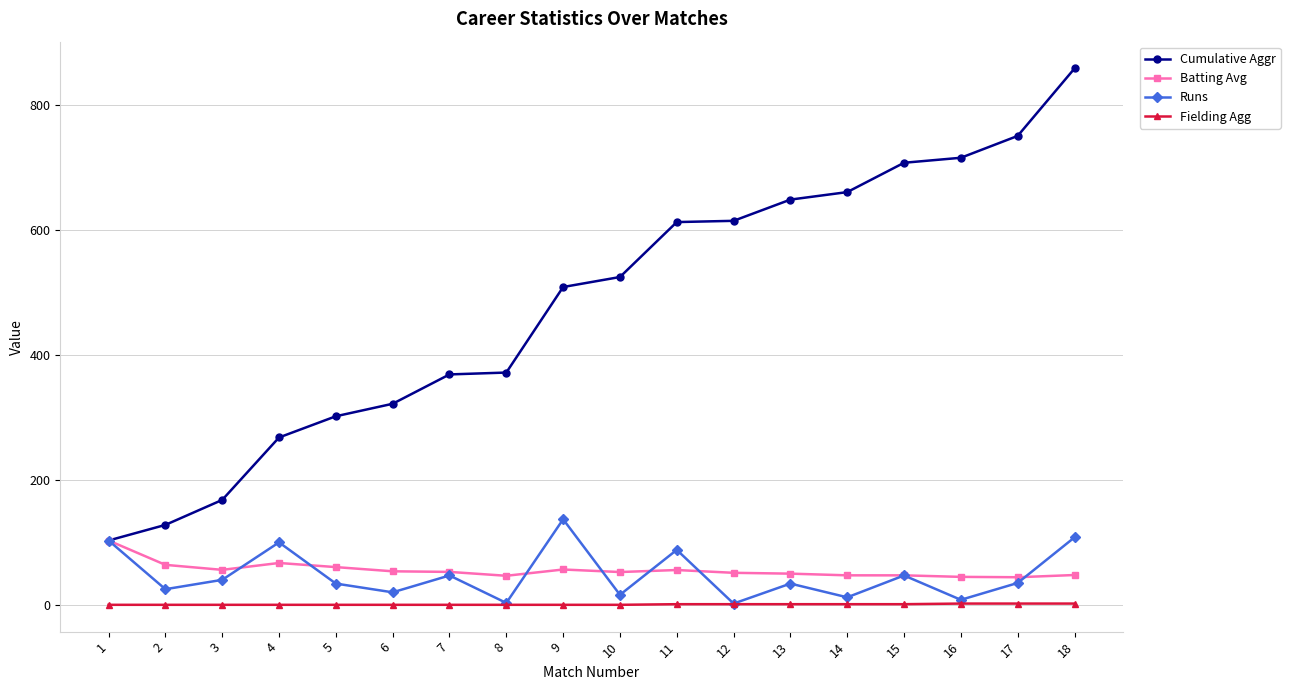

Is it true that Runs equals 88.0 at 11?

True